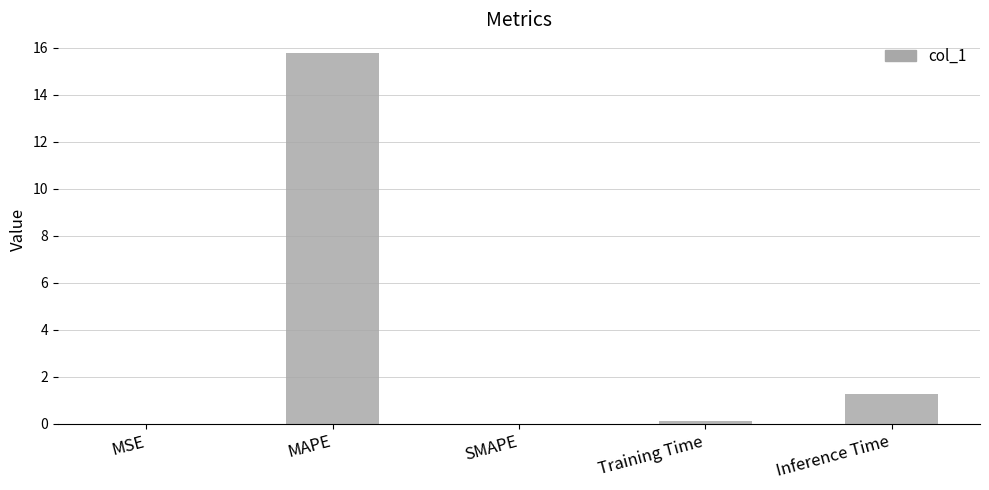

What is the difference between the values at Inference Time and Training Time?

1.2